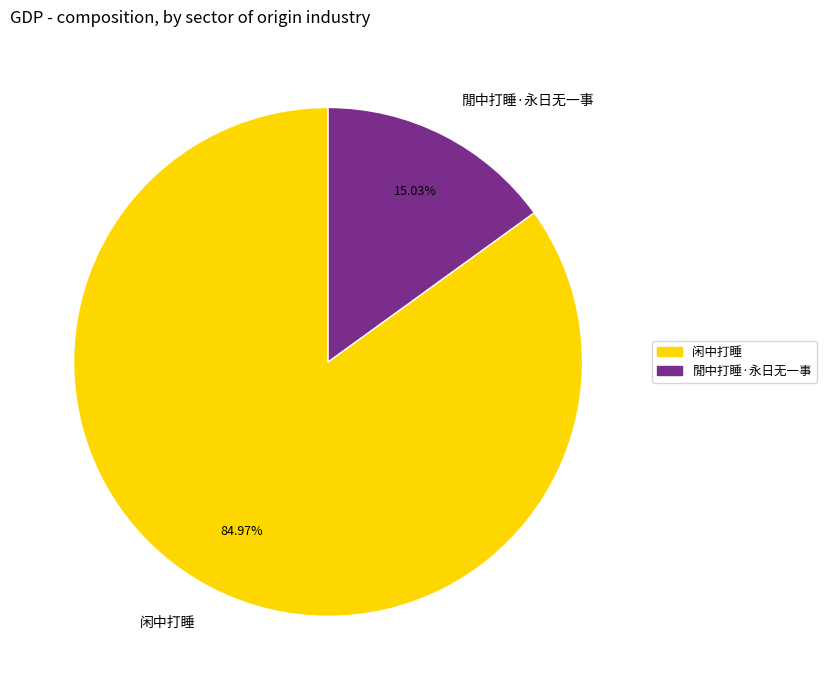

Count the number of slices in the pie.

2